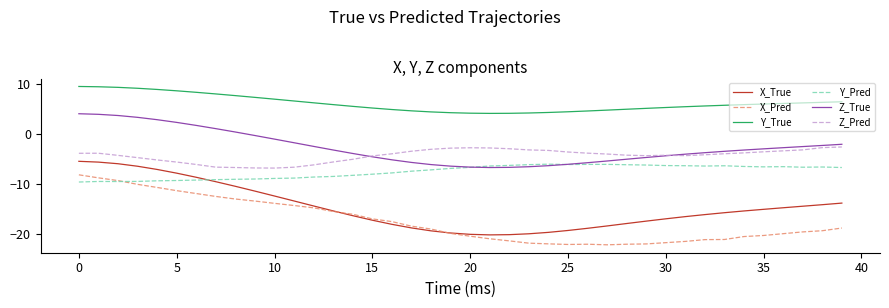

What is the maximum value shown in the chart?

9.5